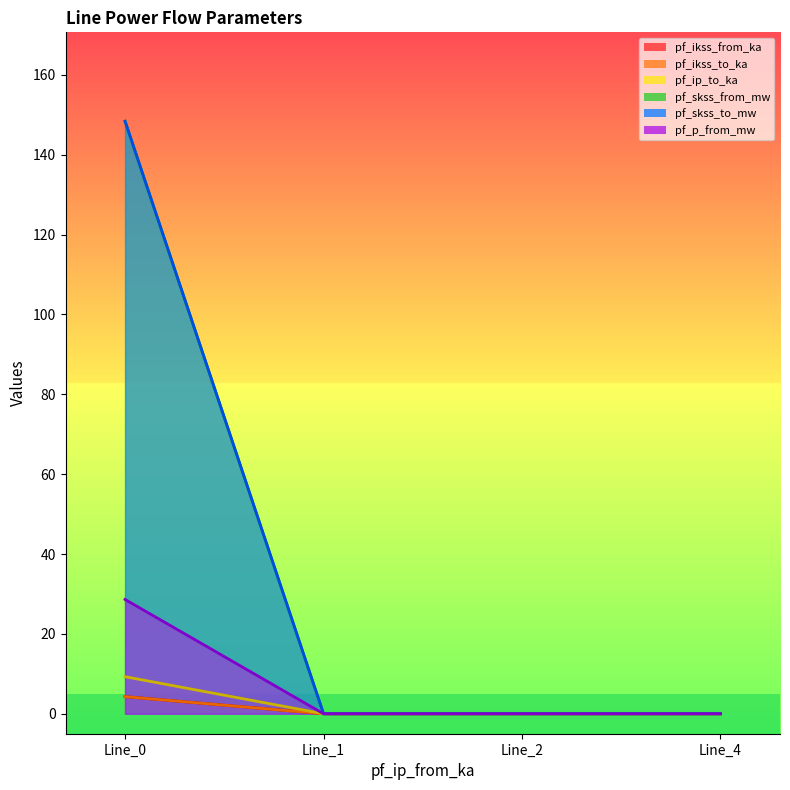

True or false: pf_skss_from_mw has a value of 28.6 at Line_0.

True